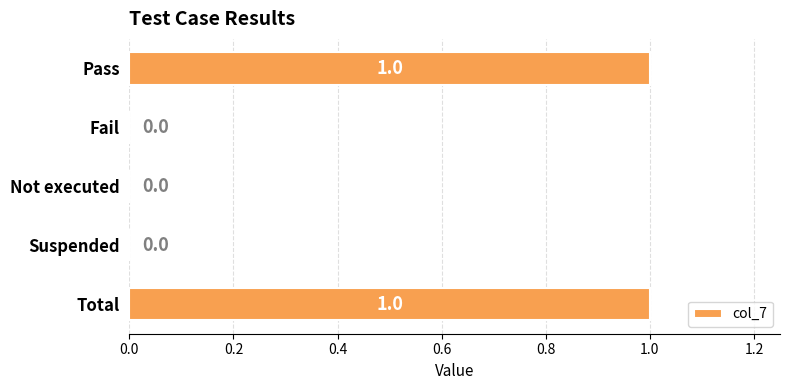

The chart shows a value of 1 at Pass. True or false?

True